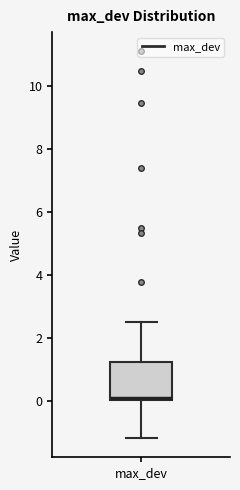

Transcribe this box plot: give where the median line is, the range the box spans, and where the two whiskers end, as read against the y-axis. The values are not printed on the chart, so give them approximately, as read against the axis.

median 0.0 (just above the box's lower edge), box 0.0 to 1.2, whiskers -1.2 to 2.6